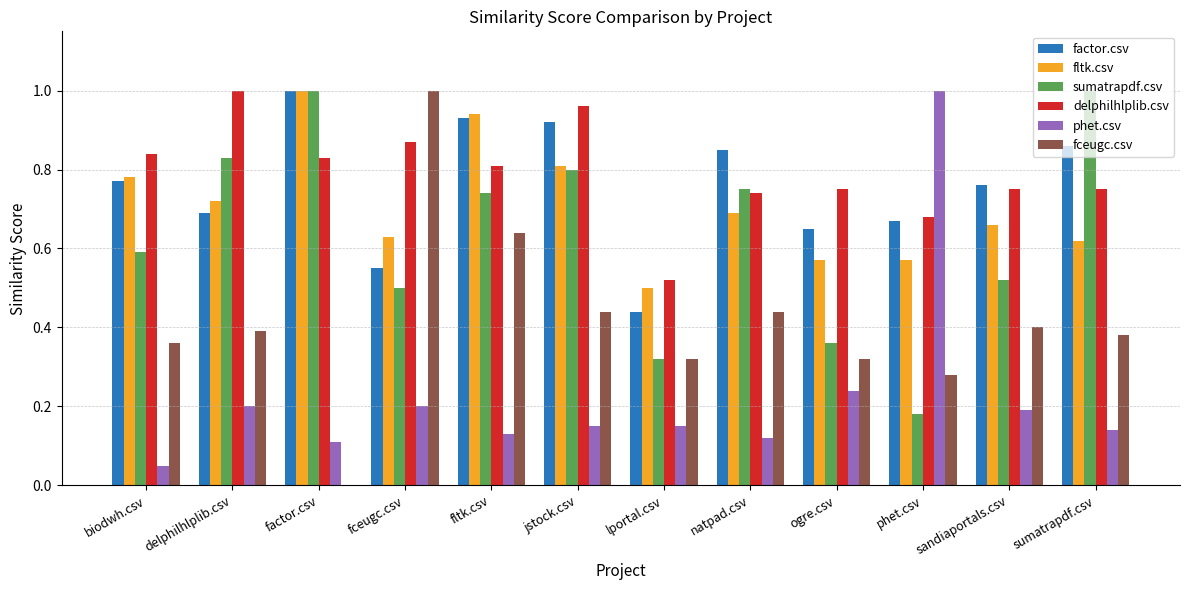

Which series changed the most between factor.csv and ogre.csv?

sumatrapdf.csv